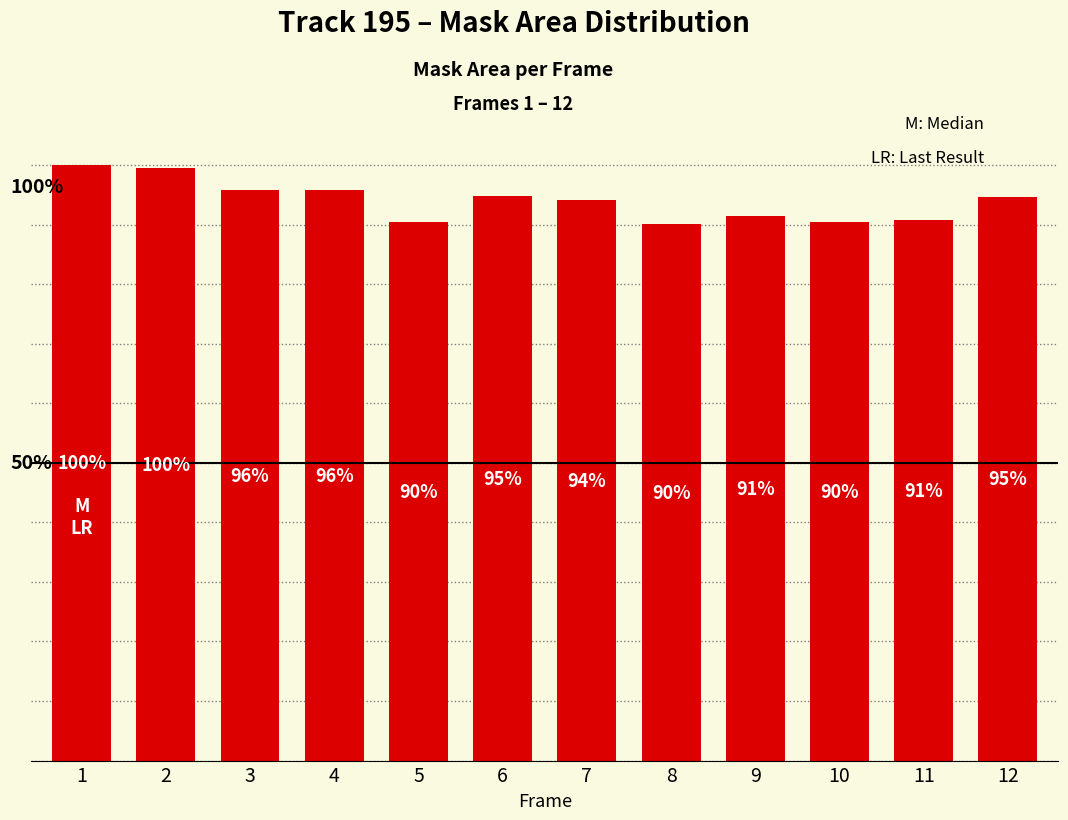

At which category does the chart reach its peak across all series?

1